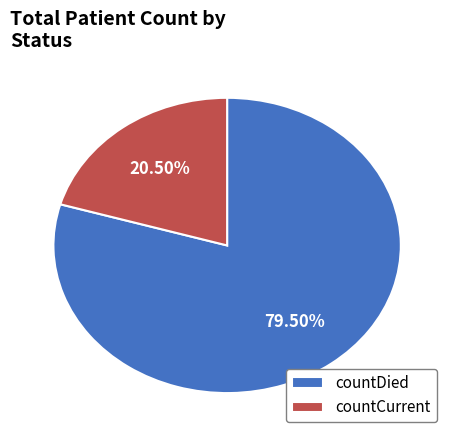

Which category has the biggest portion of the pie?

countDied